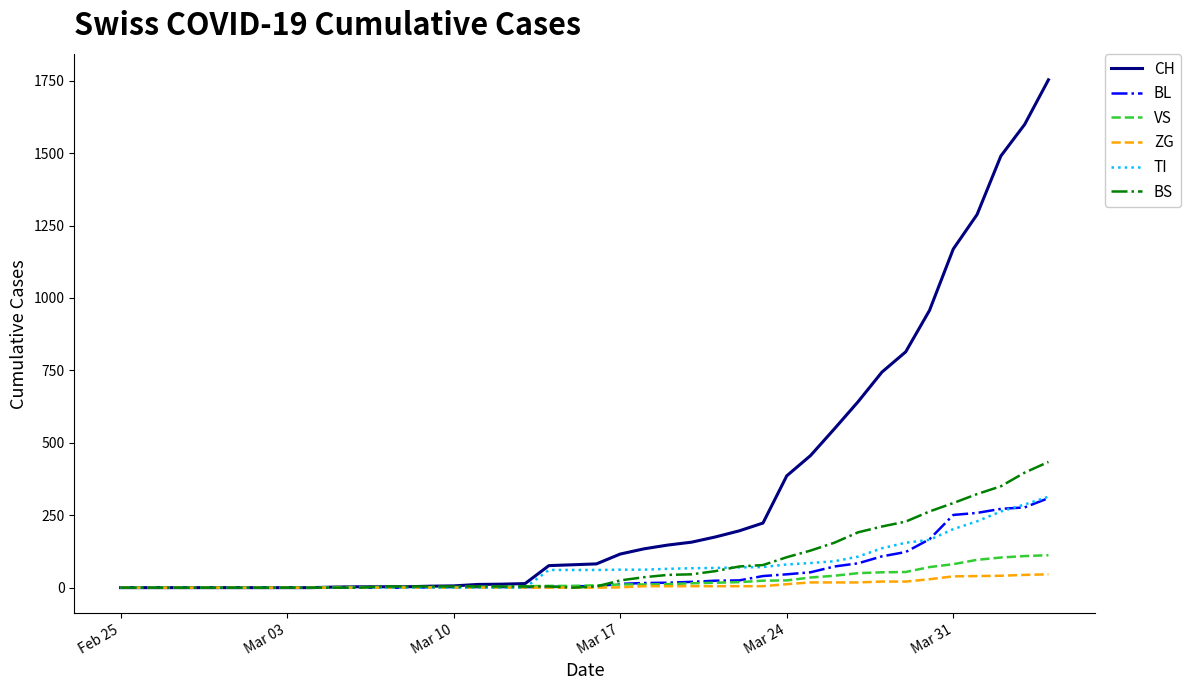

What is the difference between the second highest and minimum values in the VS series?

109